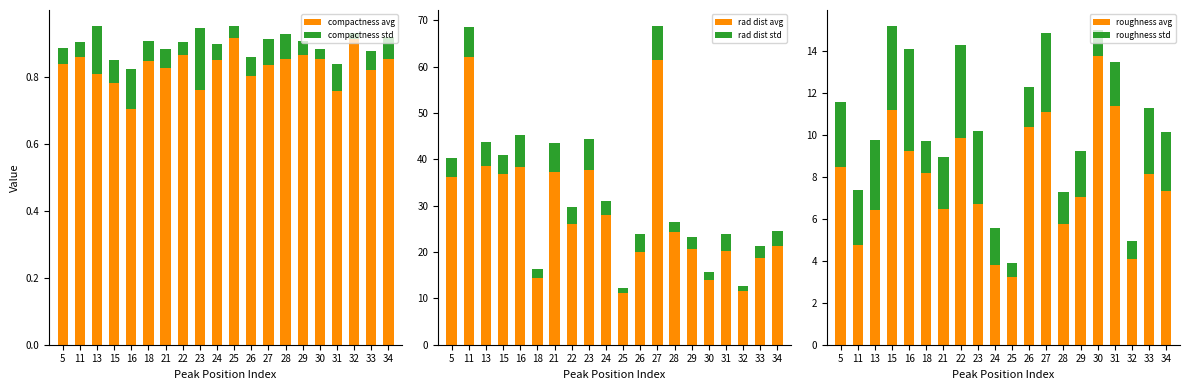

At which category is the sum across all series the highest?

27